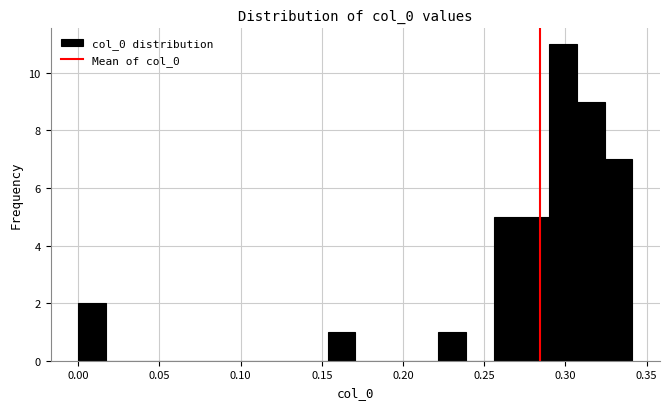

Around what value on the x-axis is the tallest bar? Give the approximate position of its centre, as read against the axis.

0.300